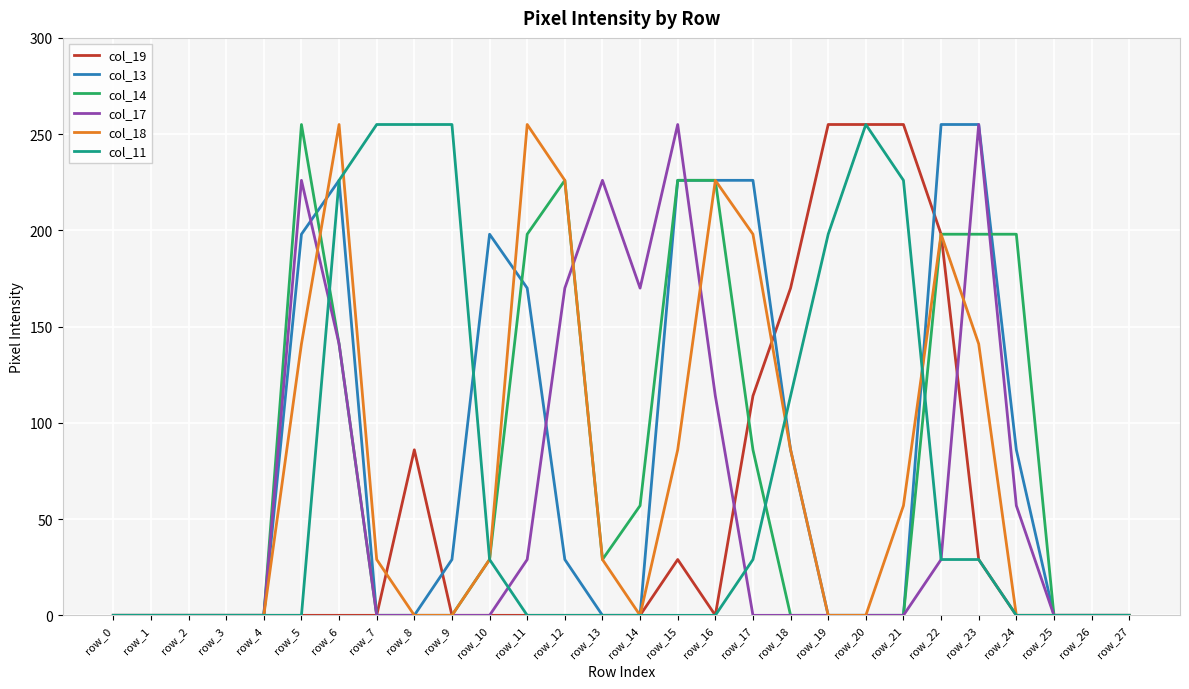

Reading left to right, extract all data points from this chart.

col_19: row_0=0	row_1=0	row_2=0	row_3=0	row_4=0	row_5=0	row_6=0	row_7=0	row_8=86	row_9=0	row_10=0	row_11=0	row_12=0	row_13=0	row_14=0	row_15=29	row_16=0	row_17=114	row_18=170	row_19=255	row_20=255	row_21=255	row_22=198	row_23=29	row_24=0	row_25=0	row_26=0	row_27=0
col_13: row_0=0	row_1=0	row_2=0	row_3=0	row_4=0	row_5=198	row_6=226	row_7=0	row_8=0	row_9=29	row_10=198	row_11=170	row_12=29	row_13=0	row_14=0	row_15=226	row_16=226	row_17=226	row_18=86	row_19=0	row_20=0	row_21=0	row_22=255	row_23=255	row_24=86	row_25=0	row_26=0	row_27=0
col_14: row_0=0	row_1=0	row_2=0	row_3=0	row_4=0	row_5=255	row_6=141	row_7=0	row_8=0	row_9=0	row_10=29	row_11=198	row_12=226	row_13=29	row_14=57	row_15=226	row_16=226	row_17=86	row_18=0	row_19=0	row_20=0	row_21=0	row_22=198	row_23=198	row_24=198	row_25=0	row_26=0	row_27=0
col_17: row_0=0	row_1=0	row_2=0	row_3=0	row_4=0	row_5=226	row_6=141	row_7=0	row_8=0	row_9=0	row_10=0	row_11=29	row_12=170	row_13=226	row_14=170	row_15=255	row_16=114	row_17=0	row_18=0	row_19=0	row_20=0	row_21=0	row_22=29	row_23=255	row_24=57	row_25=0	row_26=0	row_27=0
col_18: row_0=0	row_1=0	row_2=0	row_3=0	row_4=0	row_5=141	row_6=255	row_7=29	row_8=0	row_9=0	row_10=29	row_11=255	row_12=226	row_13=29	row_14=0	row_15=86	row_16=226	row_17=198	row_18=86	row_19=0	row_20=0	row_21=57	row_22=198	row_23=141	row_24=0	row_25=0	row_26=0	row_27=0
col_11: row_0=0	row_1=0	row_2=0	row_3=0	row_4=0	row_5=0	row_6=226	row_7=255	row_8=255	row_9=255	row_10=29	row_11=0	row_12=0	row_13=0	row_14=0	row_15=0	row_16=0	row_17=29	row_18=114	row_19=198	row_20=255	row_21=226	row_22=29	row_23=29	row_24=0	row_25=0	row_26=0	row_27=0